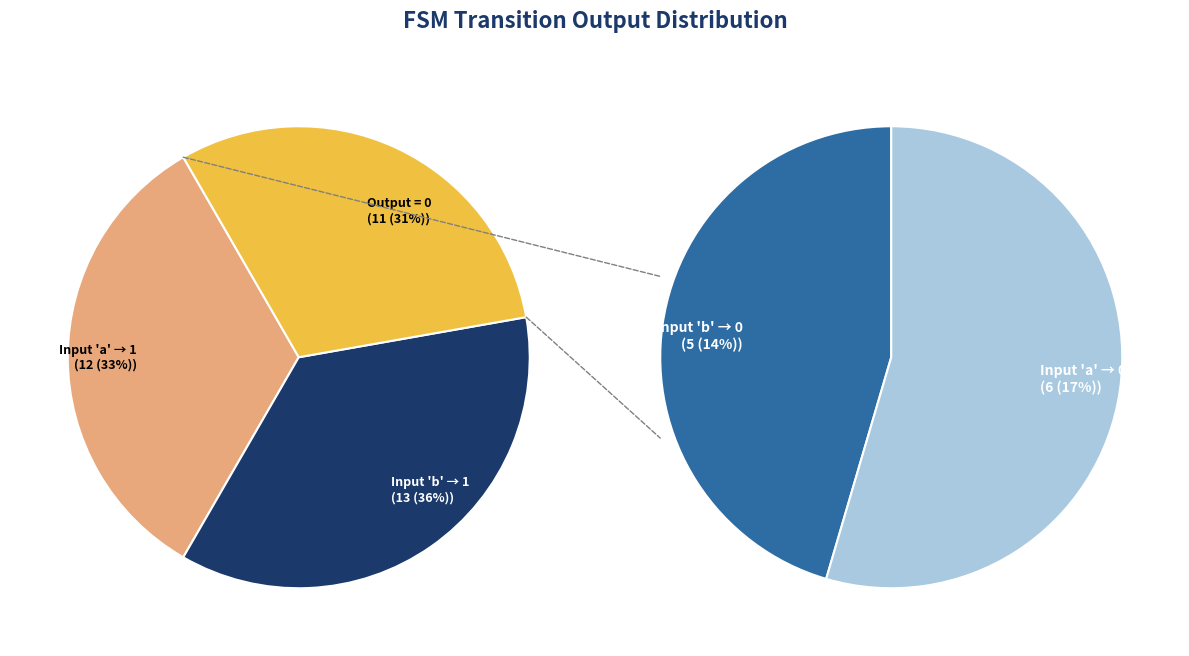

True or false: 9 accounts for 11% of the total.

False